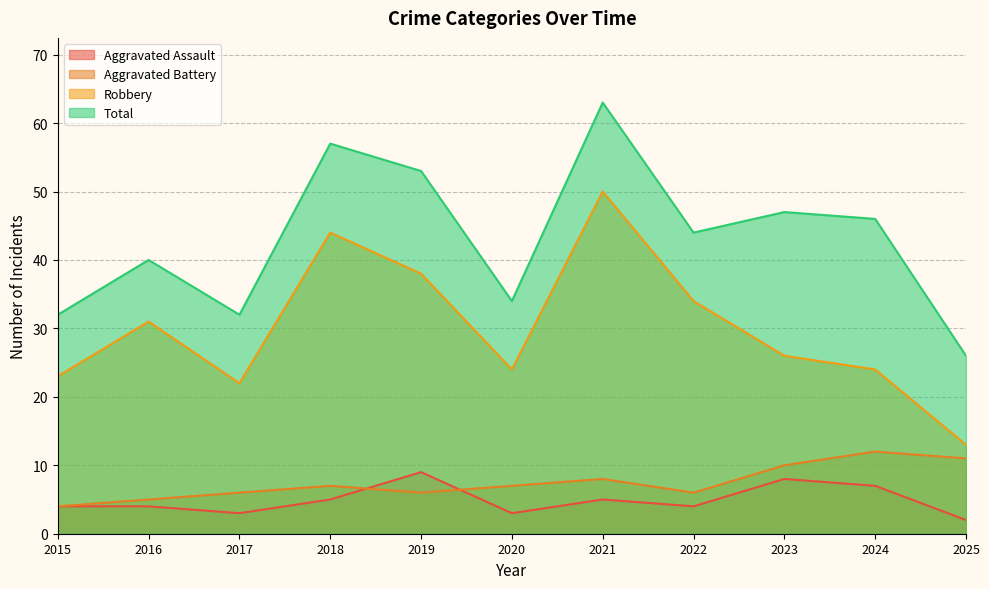

Rank the series by their maximum value, from lowest to highest.

Aggravated Assault, Aggravated Battery, Robbery, Total